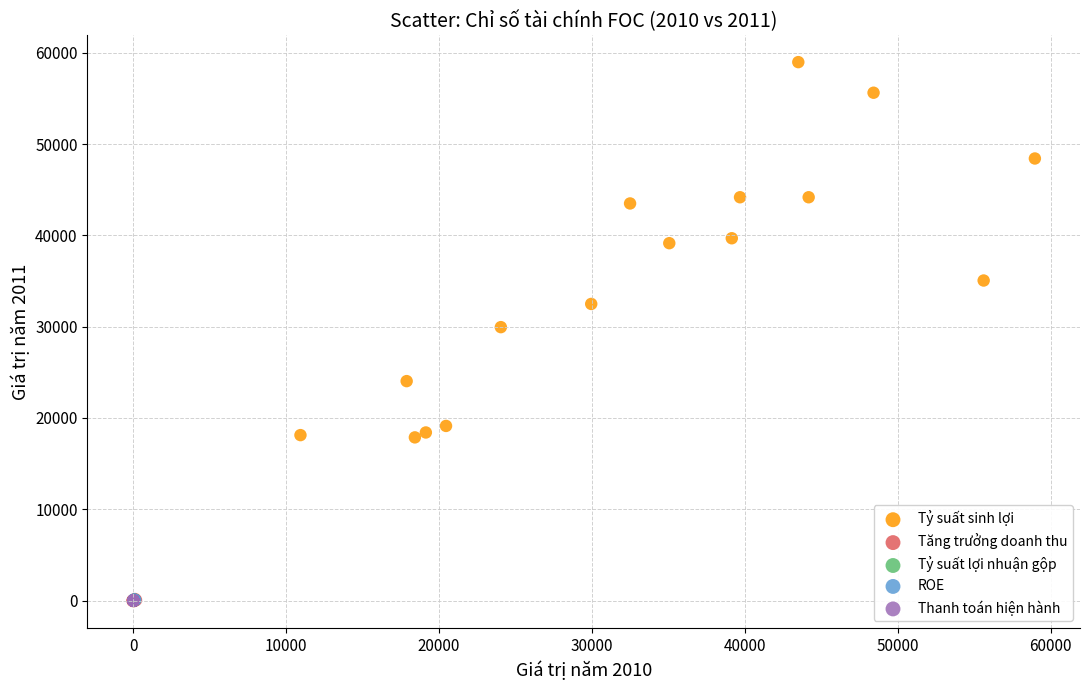

Which series has the largest Y range (max minus min)?

Tỷ suất sinh lợi